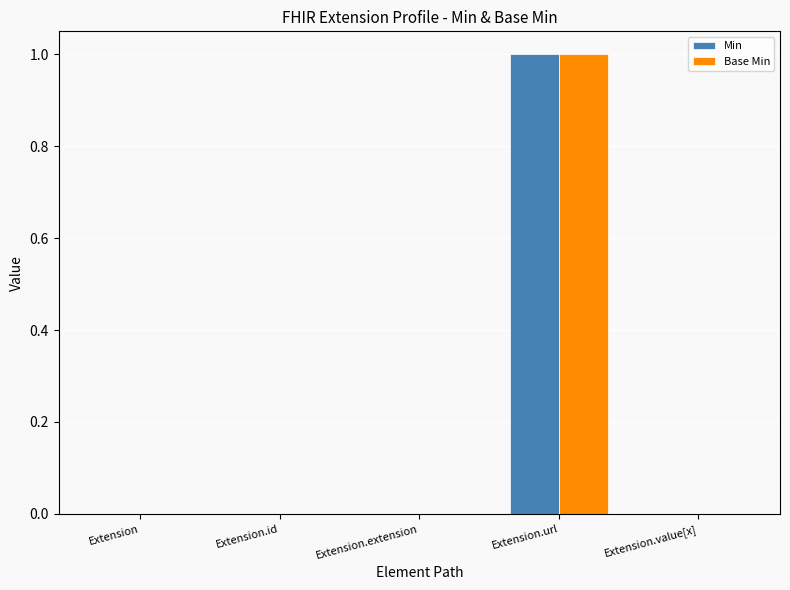

Reading left to right, list all the values displayed in this chart.

Min: 0	0	0	1	0
Base Min: 0	0	0	1	0